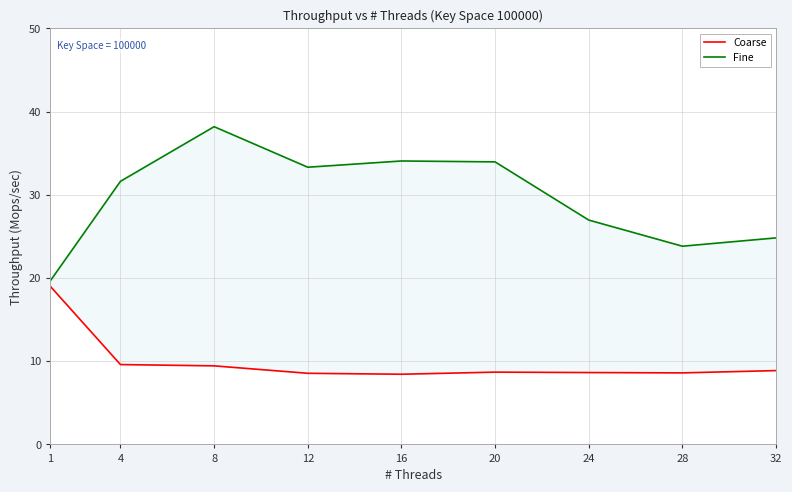

The Coarse series shows 5.2 at 32. True or false?

False